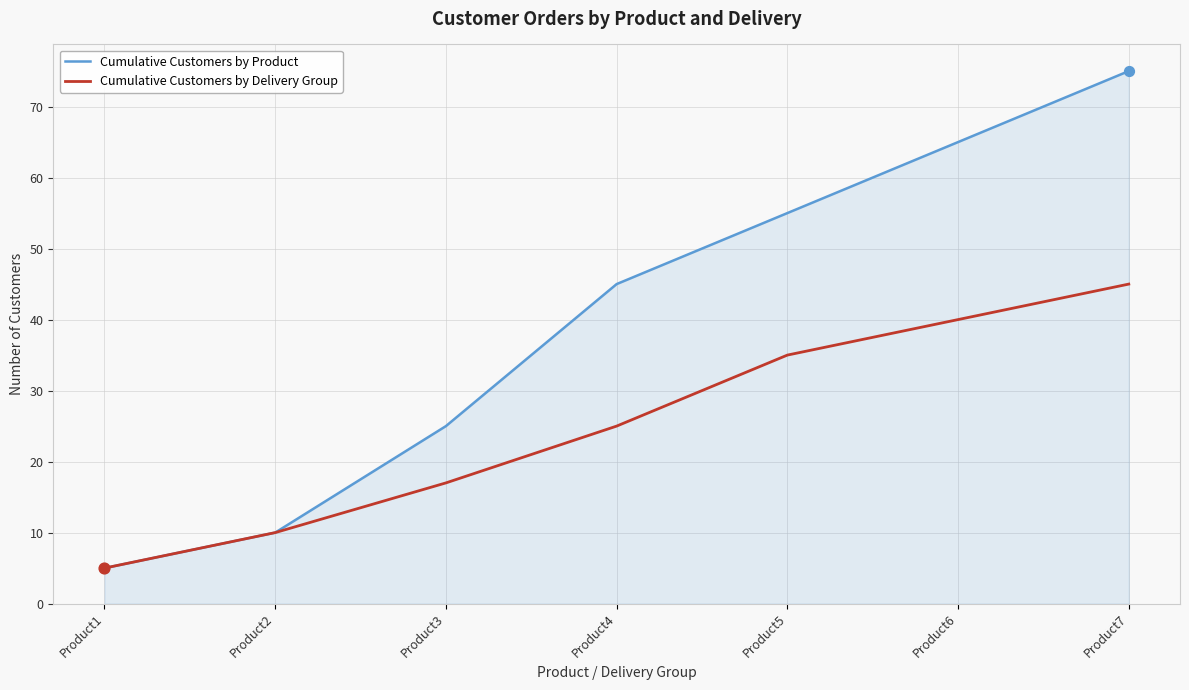

Which series has the widest spread of values?

Cumulative Customers by Product